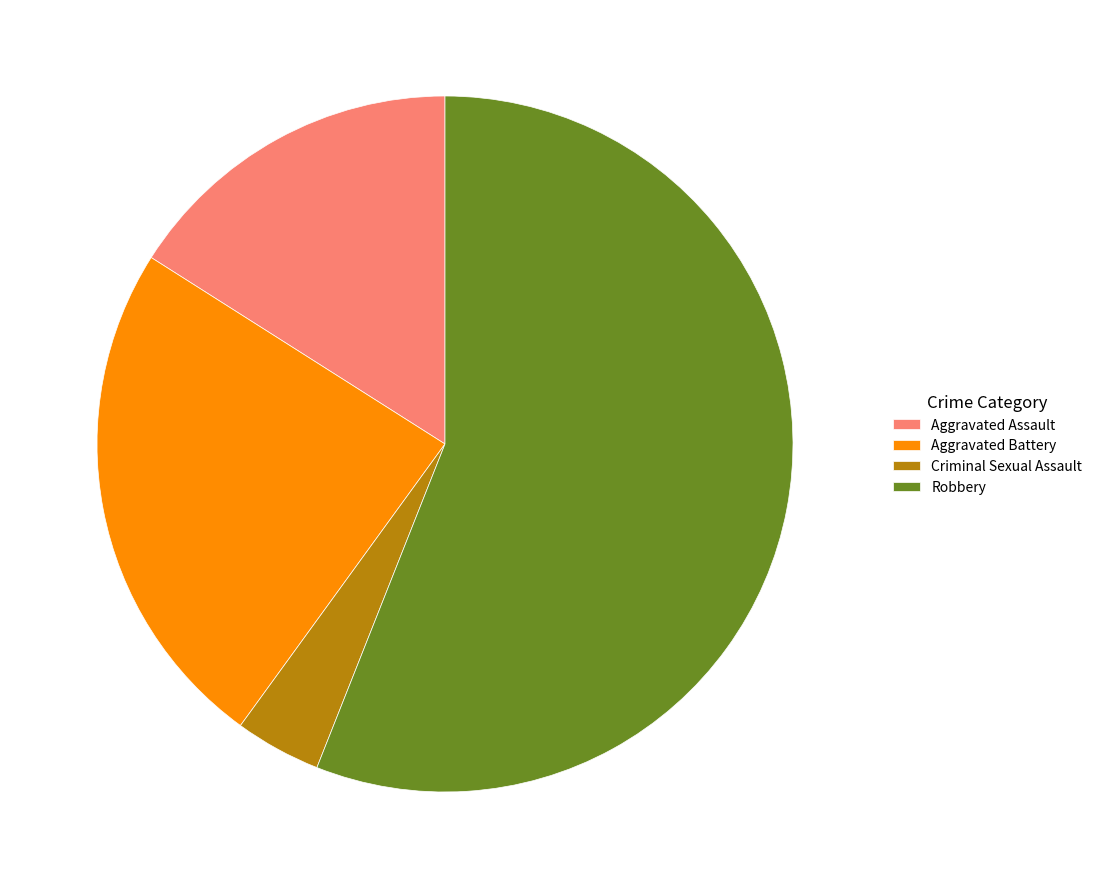

What is the ratio of the value at Robbery to the value at Criminal Sexual Assault?

14.0